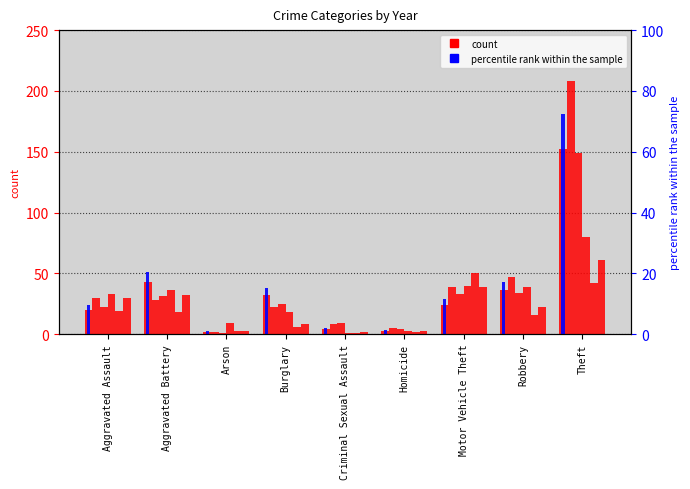

What value does the data have at Burglary?

15.2